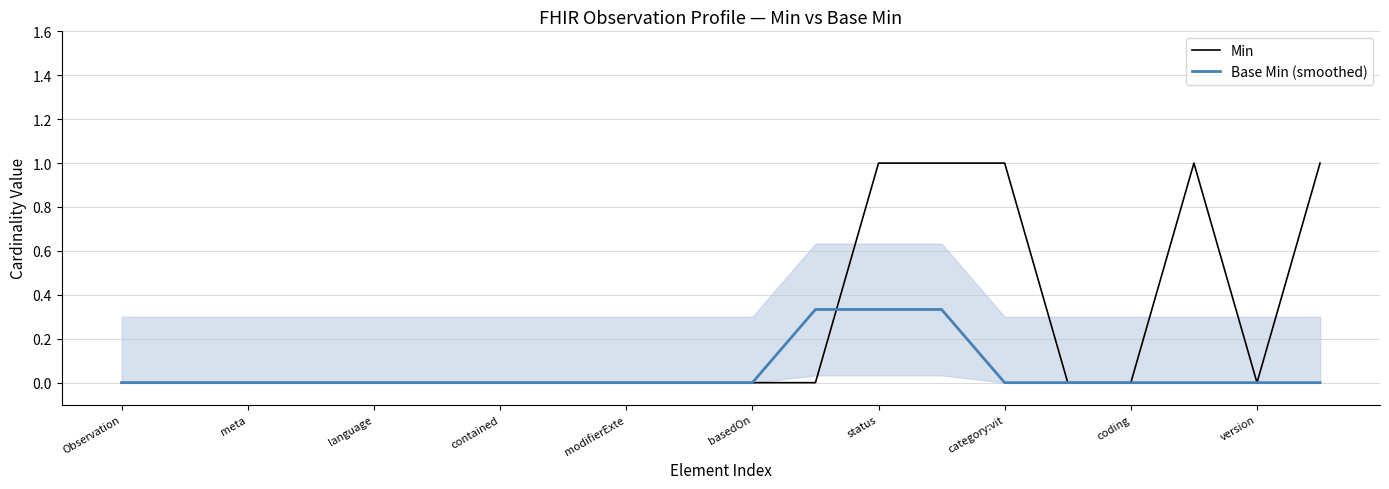

Where is the first local maximum for Min?

17